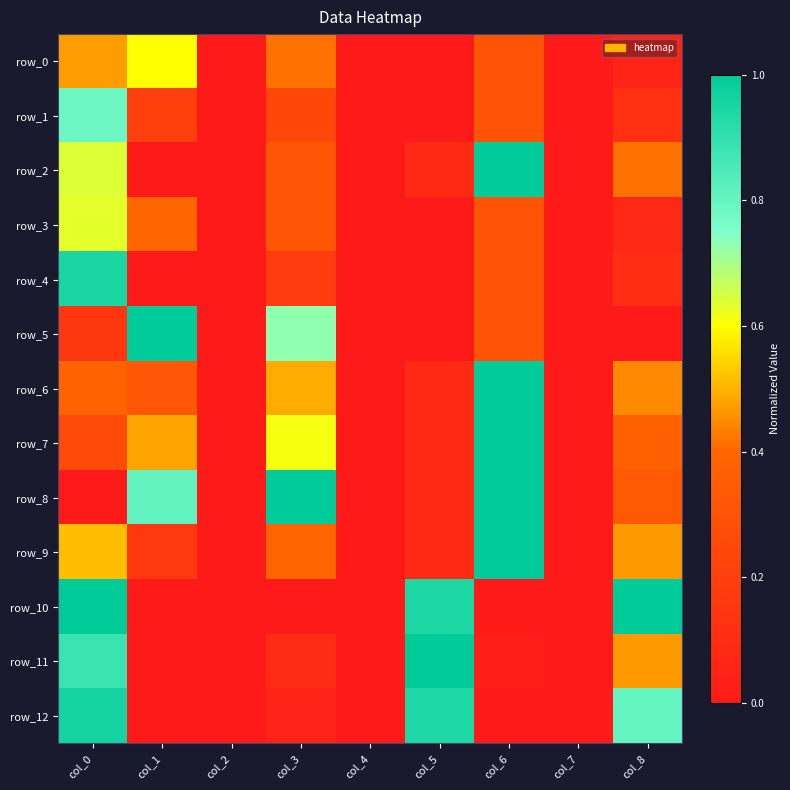

At which label does row_2 reach its minimum?

col_1